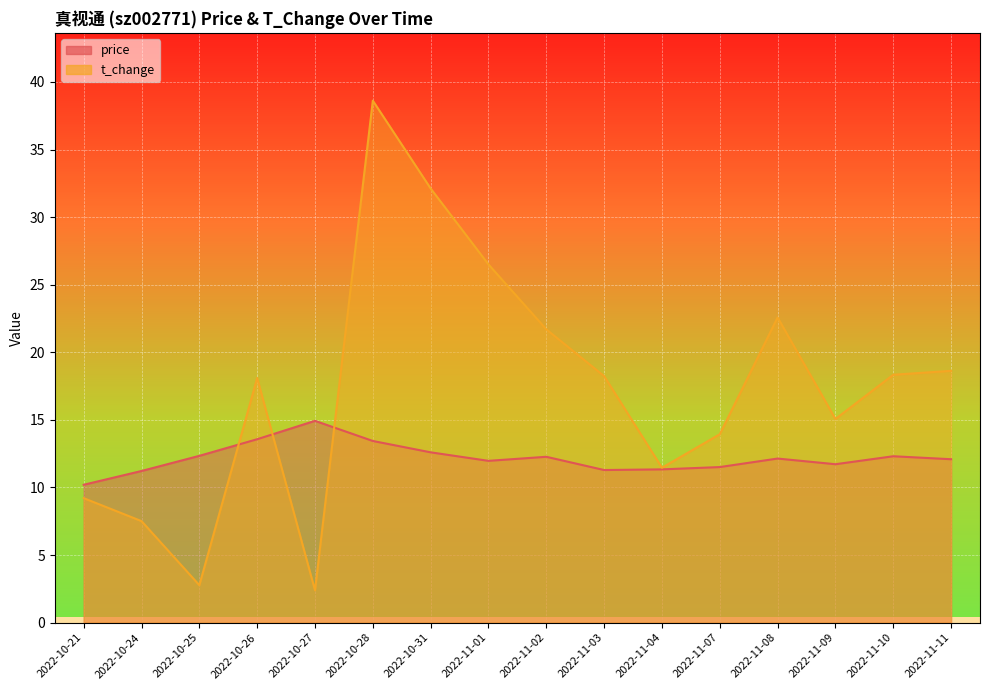

Reading left to right, what are all the values shown in this chart?

price: 2022-10-21=10.2	2022-10-24=11.2	2022-10-25=12.3	2022-10-26=13.6	2022-10-27=14.9	2022-10-28=13.4	2022-10-31=12.6	2022-11-01=12.0	2022-11-02=12.3	2022-11-03=11.3	2022-11-04=11.3	2022-11-07=11.5	2022-11-08=12.1	2022-11-09=11.7	2022-11-10=12.3	2022-11-11=12.1
t_change: 2022-10-21=9.2	2022-10-24=7.5	2022-10-25=2.8	2022-10-26=18.1	2022-10-27=2.4	2022-10-28=38.6	2022-10-31=32.1	2022-11-01=26.5	2022-11-02=21.7	2022-11-03=18.2	2022-11-04=11.5	2022-11-07=13.9	2022-11-08=22.6	2022-11-09=15.1	2022-11-10=18.3	2022-11-11=18.6